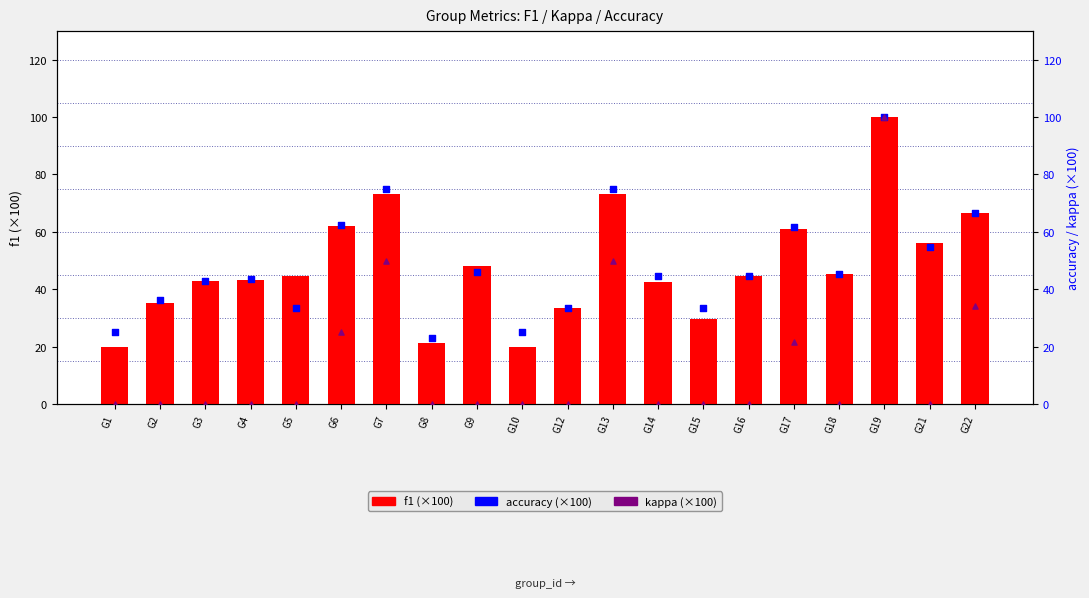

Which series contains the lowest Y value?

kappa (scaled x100, neg→0)